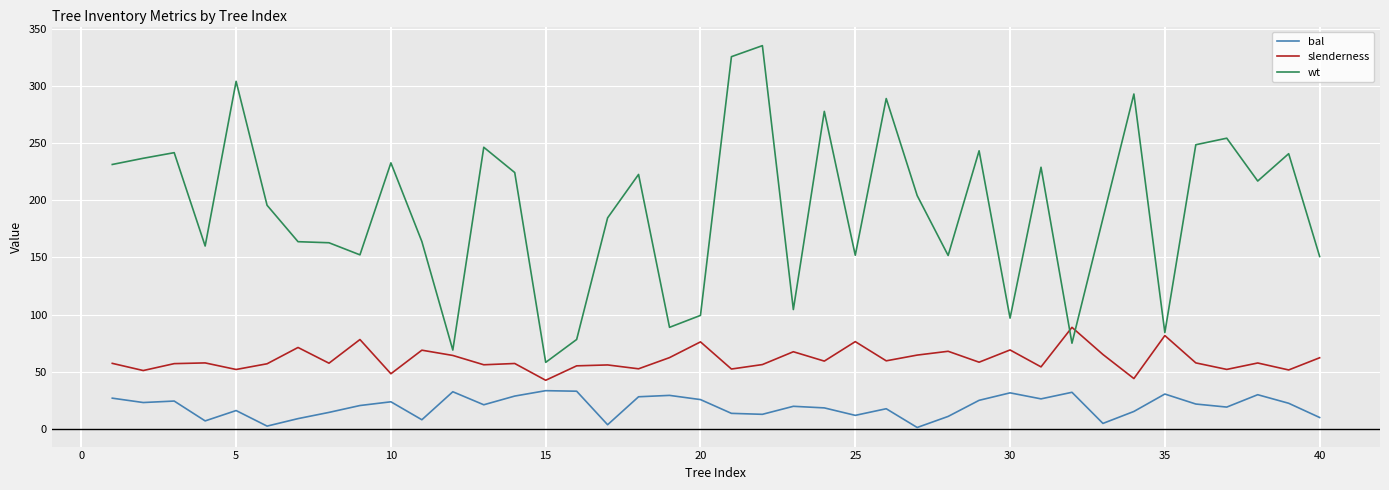

True or false: wt and bal intersect in this chart.

False